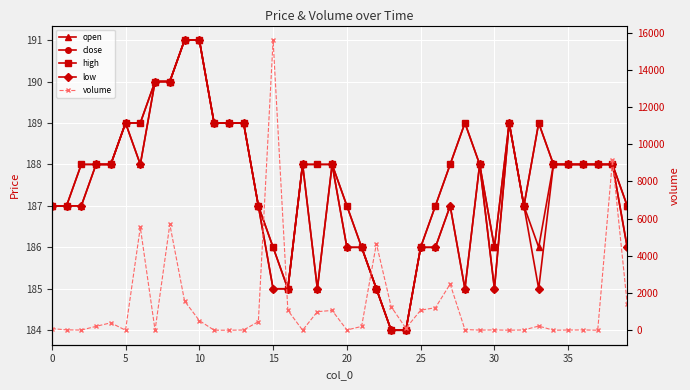

Which series changed the most between 11 and 17?

volume